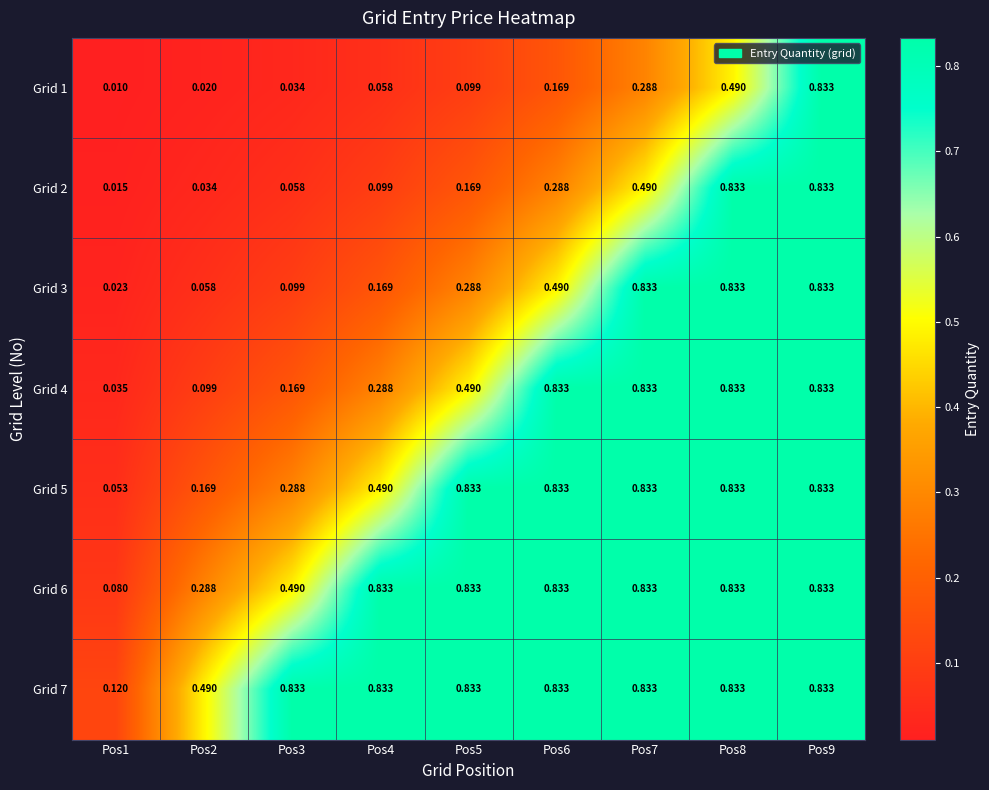

Is the value of Grid 5 at Pos4 greater than the value of Grid 1 at Pos6?

Yes